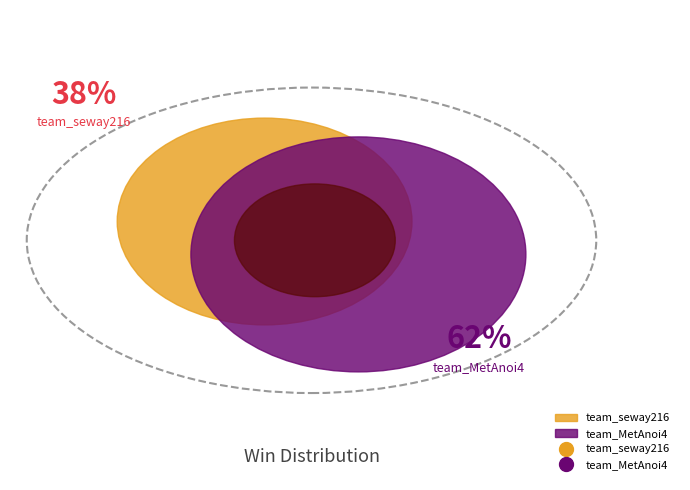

Rank the categories by value from lowest to highest.

team_seway216, team_MetAnoi4